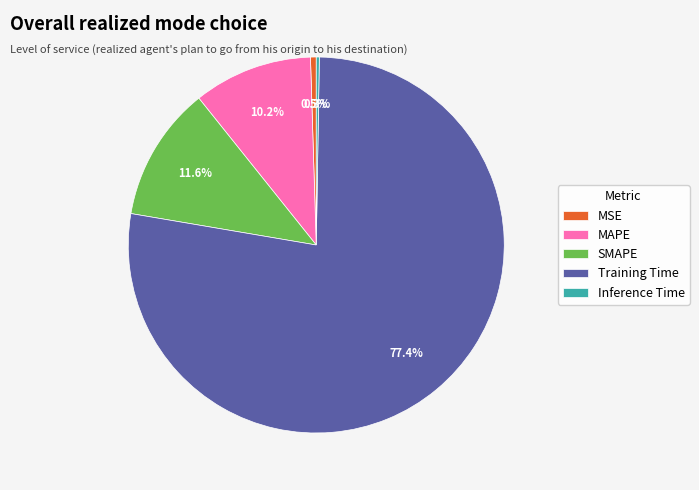

To the nearest percent, what is the difference between the MAPE and MSE slice percentages?

10%